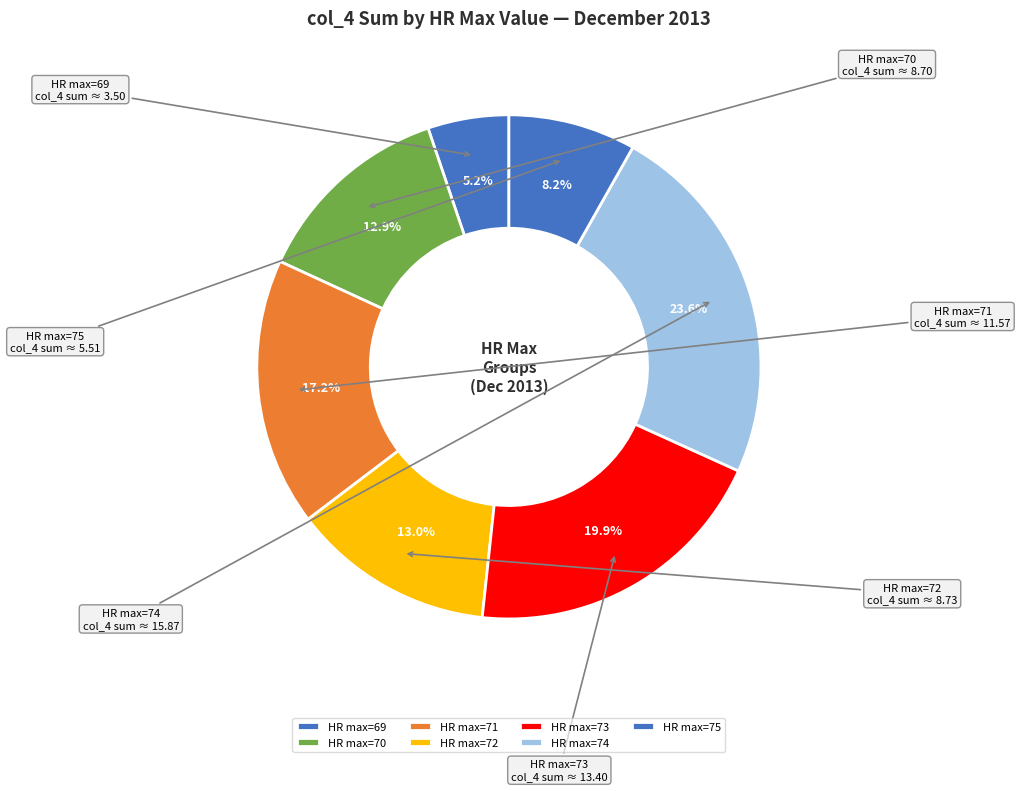

Which category has the biggest portion of the pie?

HR max=74